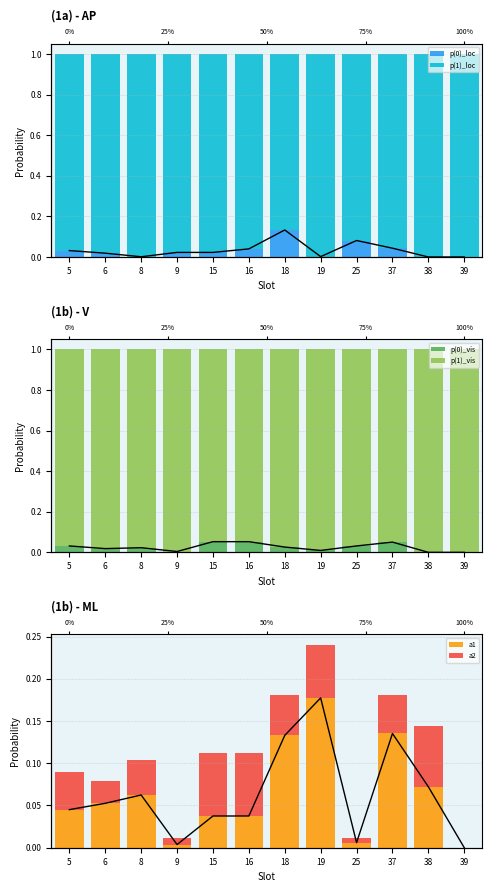

Reading right to left, list all the values displayed in this chart.

p(0)_loc: 39=0.0	38=0.0	37=0.0	25=0.1	19=0.0	18=0.1	16=0.0	15=0.0	9=0.0	8=0.0	6=0.0	5=0.0
p(1)_loc: 39=1.0	38=1.0	37=1.0	25=0.9	19=1.0	18=0.9	16=1.0	15=1.0	9=1.0	8=1.0	6=1.0	5=1.0
p(0)_vis: 39=0.0	38=0.0	37=0.1	25=0.0	19=0.0	18=0.0	16=0.1	15=0.1	9=0.0	8=0.0	6=0.0	5=0.0
p(1)_vis: 39=1.0	38=1.0	37=0.9	25=1.0	19=1.0	18=1.0	16=0.9	15=0.9	9=1.0	8=1.0	6=1.0	5=1.0
a1: 39=0.0	38=0.1	37=0.1	25=0.0	19=0.2	18=0.1	16=0.0	15=0.0	9=0.0	8=0.1	6=0.1	5=0.0
a2: 39=0.0	38=0.1	37=0.0	25=0.0	19=0.1	18=0.0	16=0.1	15=0.1	9=0.0	8=0.0	6=0.0	5=0.0